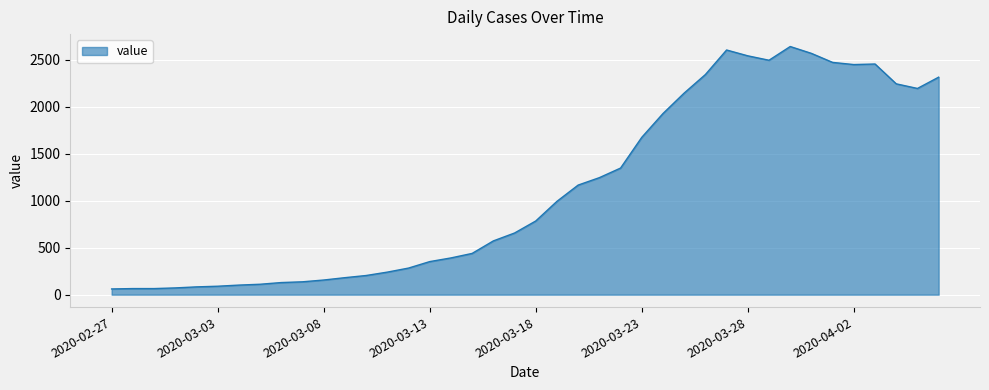

What is the maximum value shown in the chart?

2640